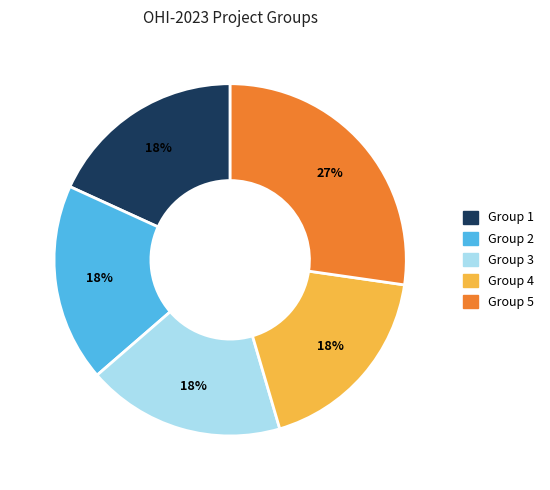

What is the largest slice in the pie chart?

Group 5